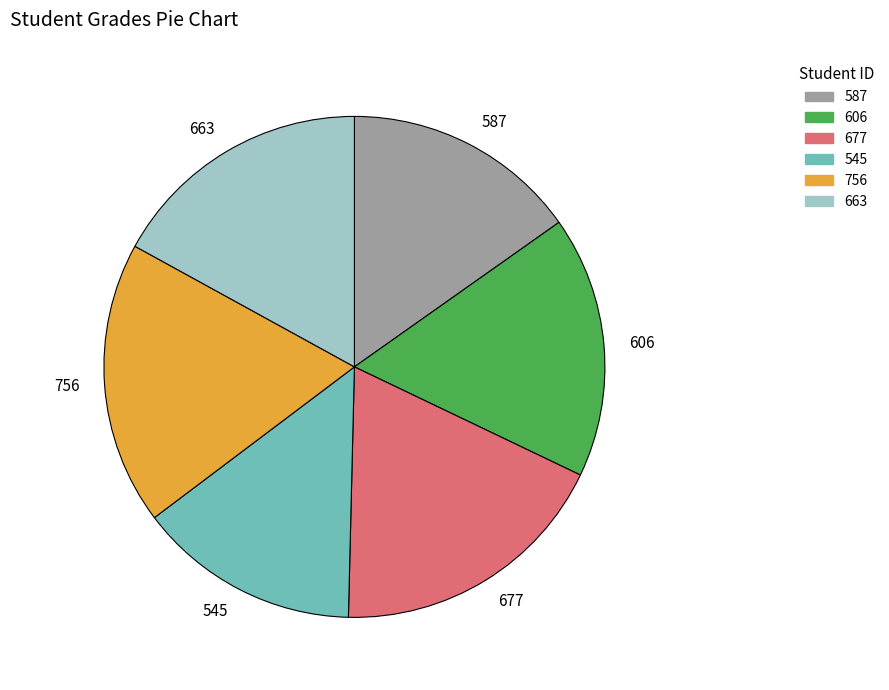

Which category has the smallest portion of the pie?

545